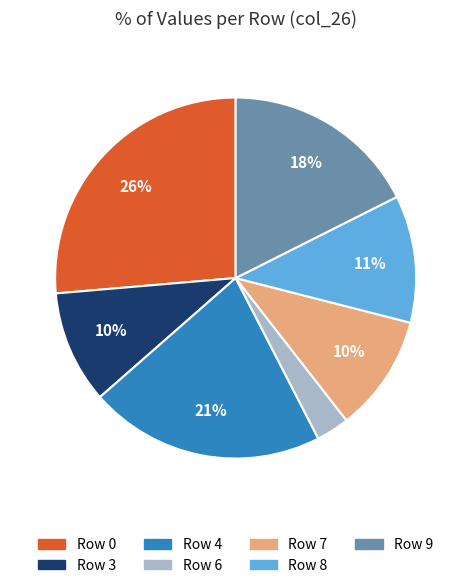

How many slices are in this pie chart?

7